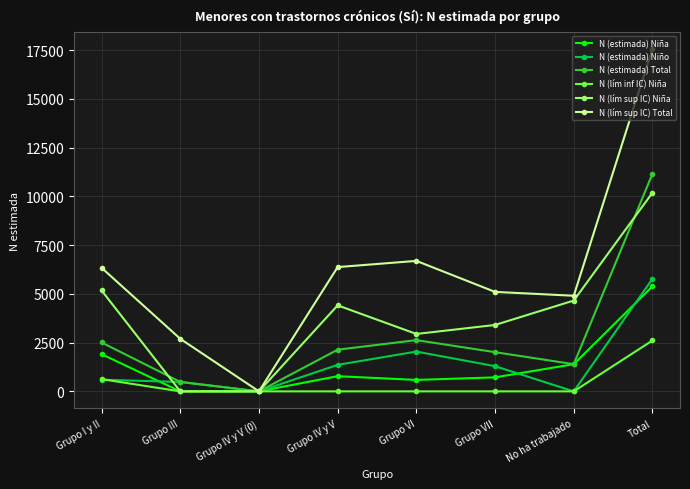

What is the difference between the N (lím sup IC) Niña values at Grupo I y II and Total?

5013